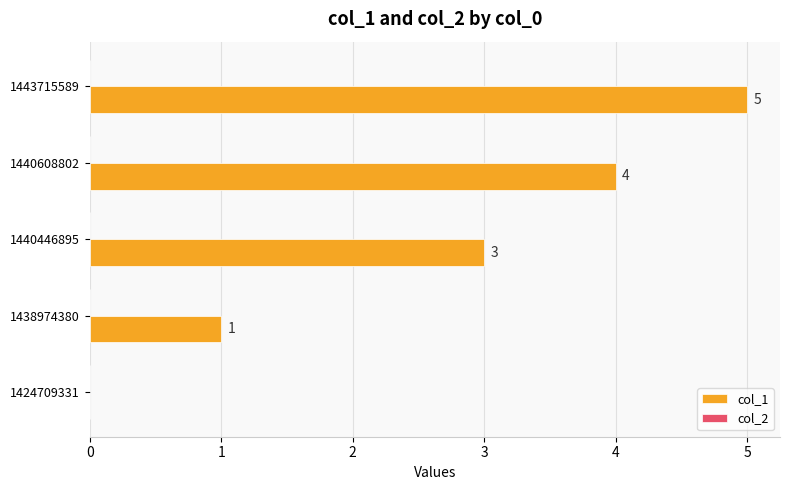

Is it true that the value at 1440608802 is 4?

True